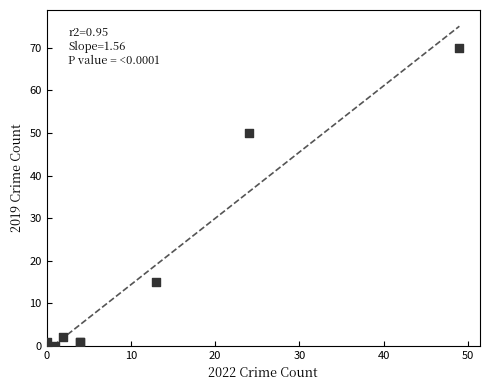

What Y value in the scatter plot is closest to 35?

50